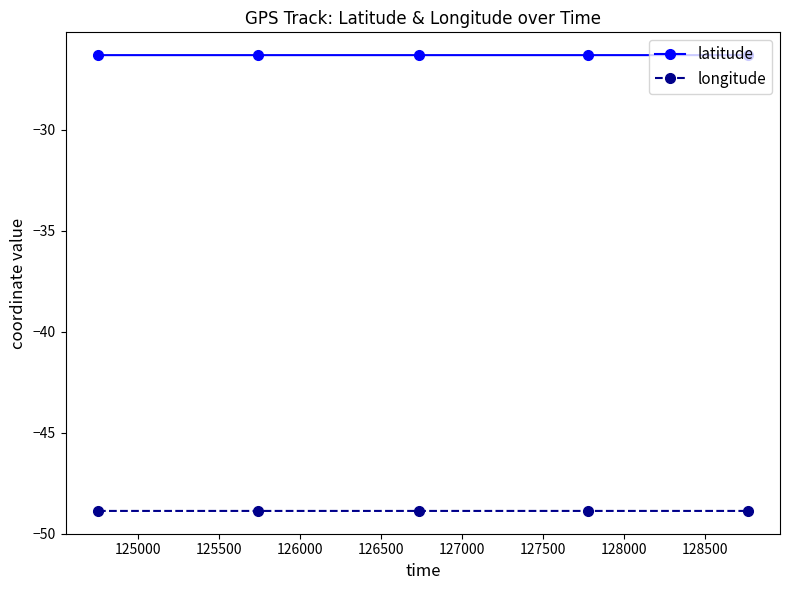

At how many categories does at least one series exceed -46?

5